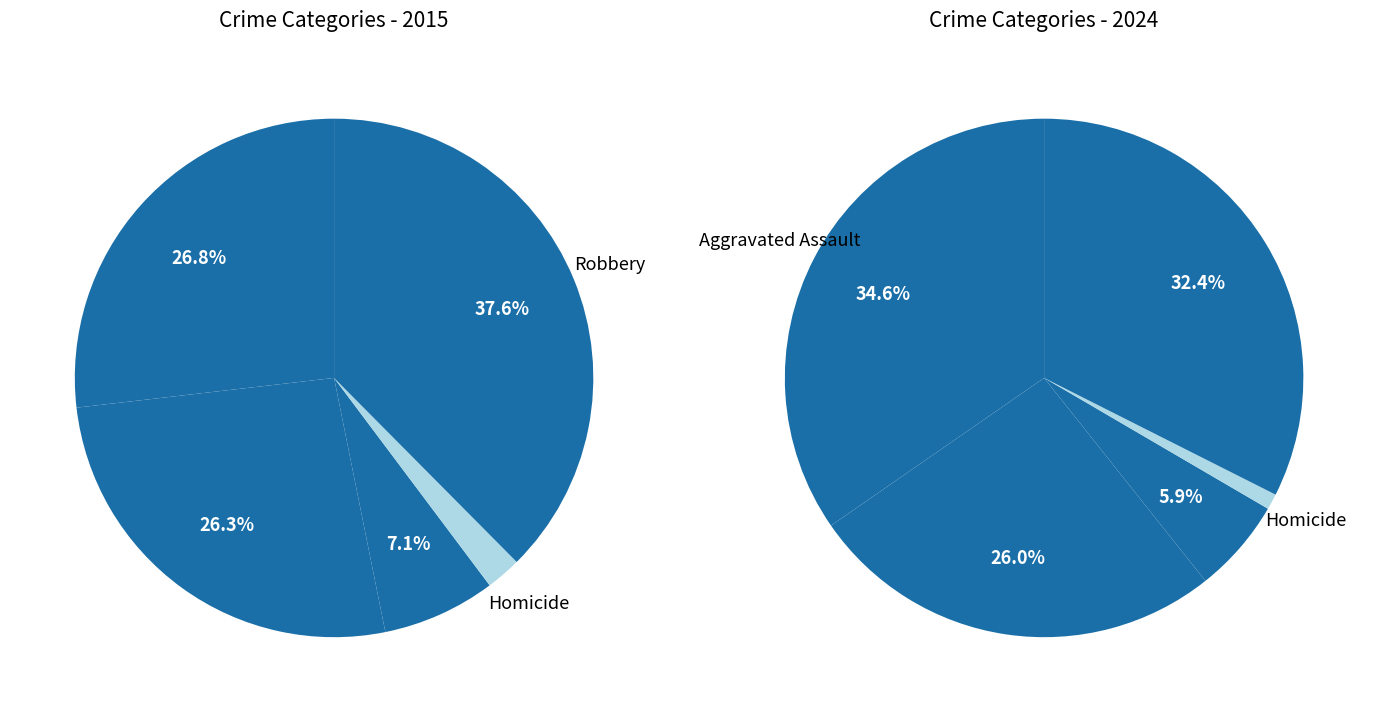

Rank the categories by value from highest to lowest.

Aggravated Assault, Robbery, Aggravated Battery, Criminal Sexual Assault, Homicide